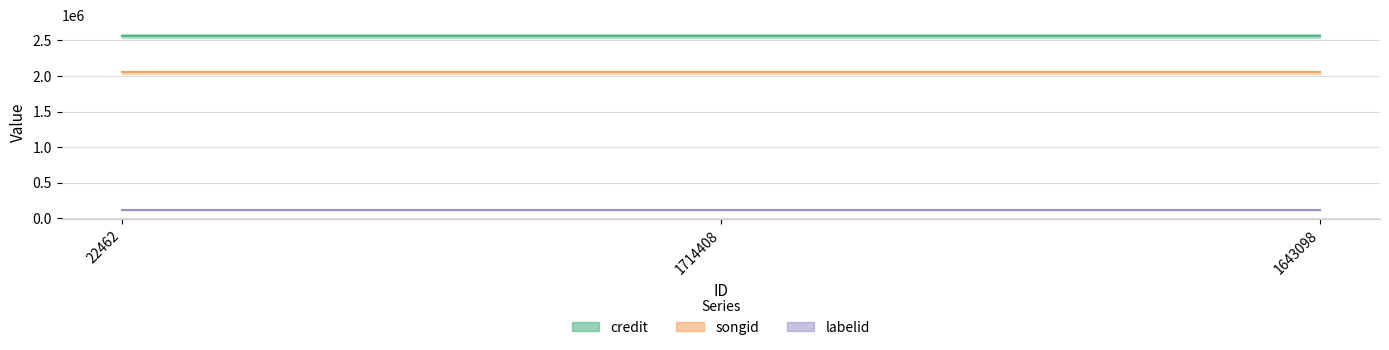

Is it true that labelid equals 60295 at 22462?

False